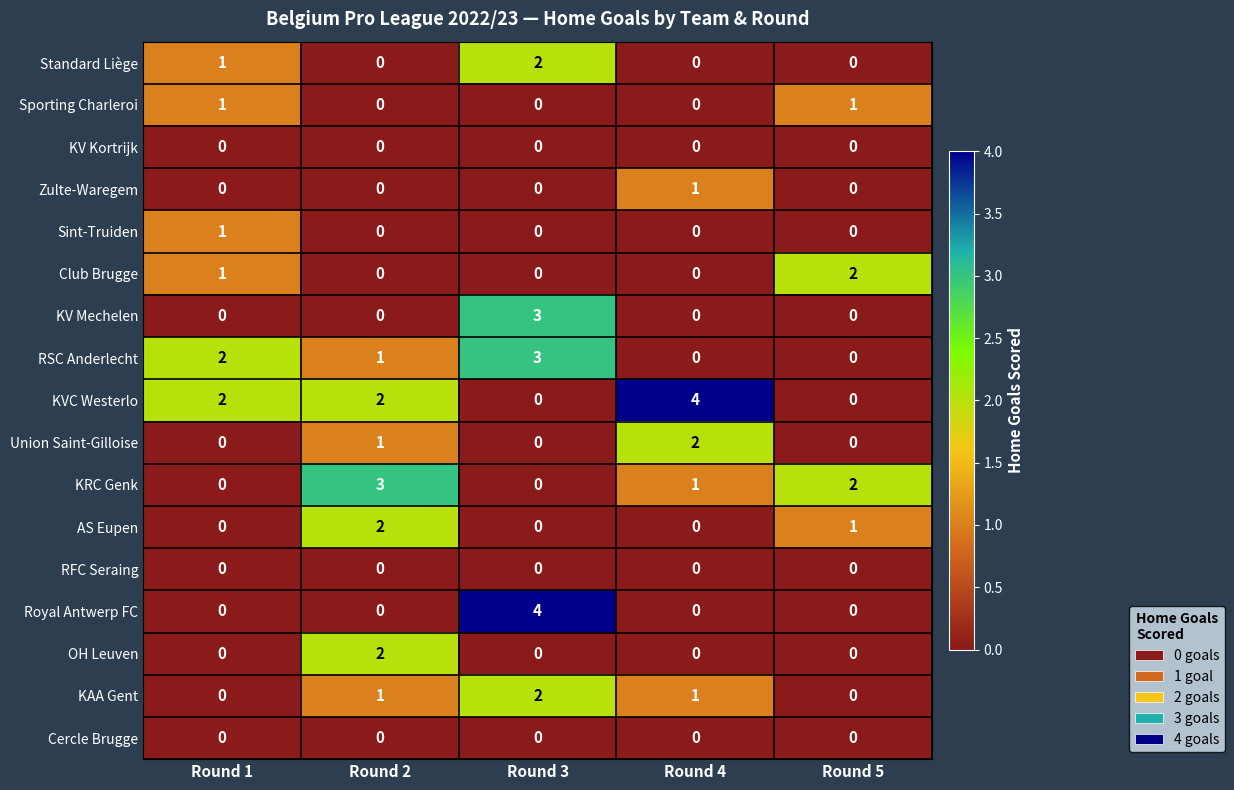

At which category is the sum across all series the highest?

Round 3